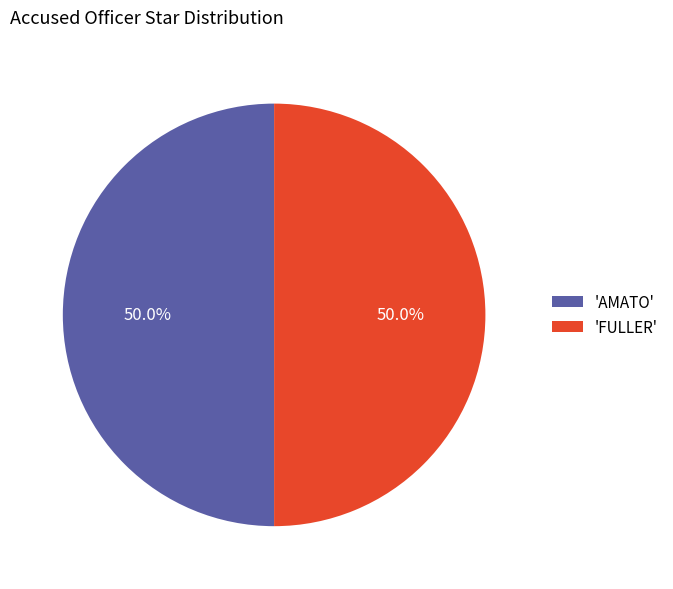

Combined, what portion of the pie is 'FULLER' and 'AMATO'?

100.0%